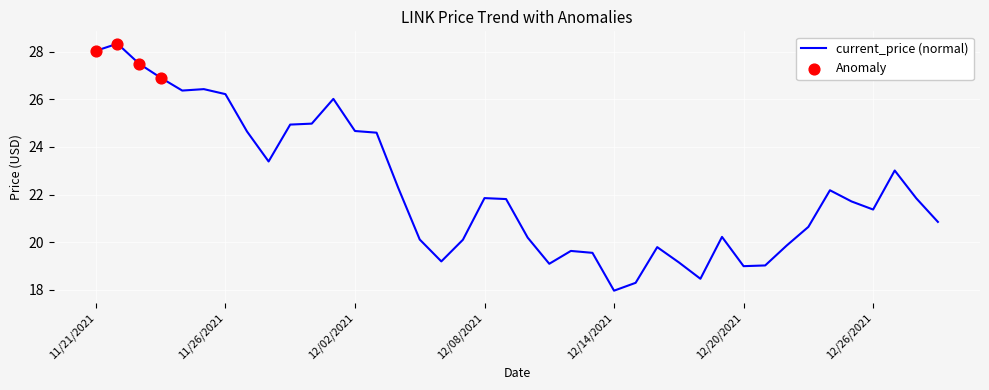

What is the smallest value displayed?

18.0